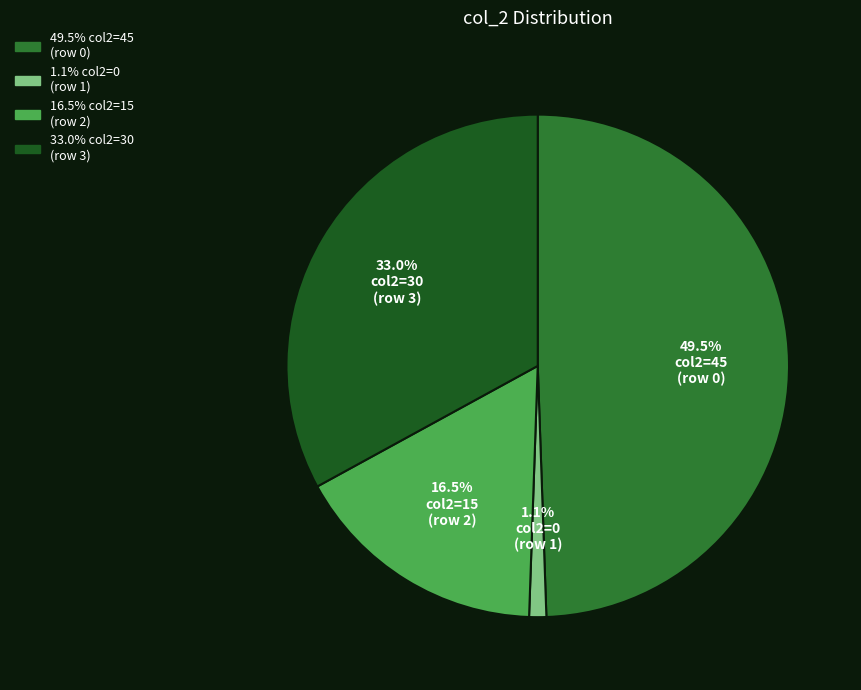

To the nearest percent, what is the average slice percentage?

25%